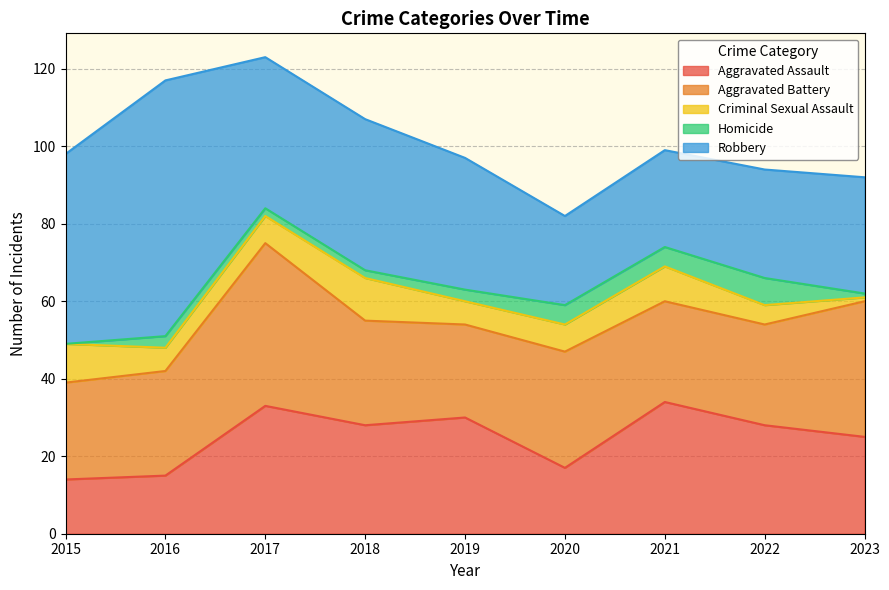

Which category has the lowest value in the Aggravated Battery series?

2019